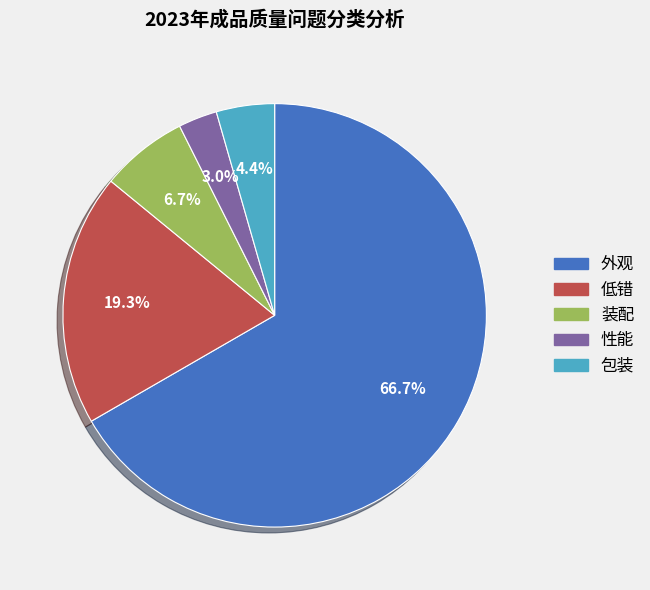

Rank the categories by value from lowest to highest.

性能, 包装, 装配, 低错, 外观